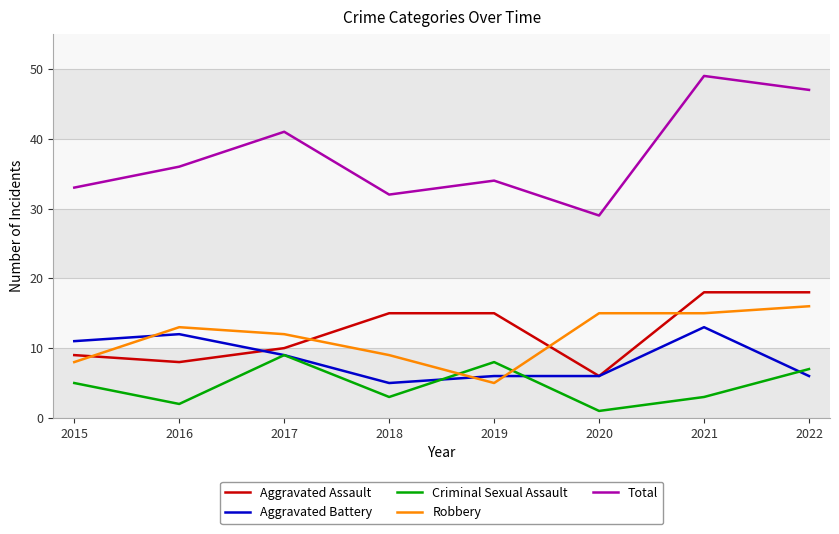

What is the difference between the maximum and second lowest values in the Robbery series?

8